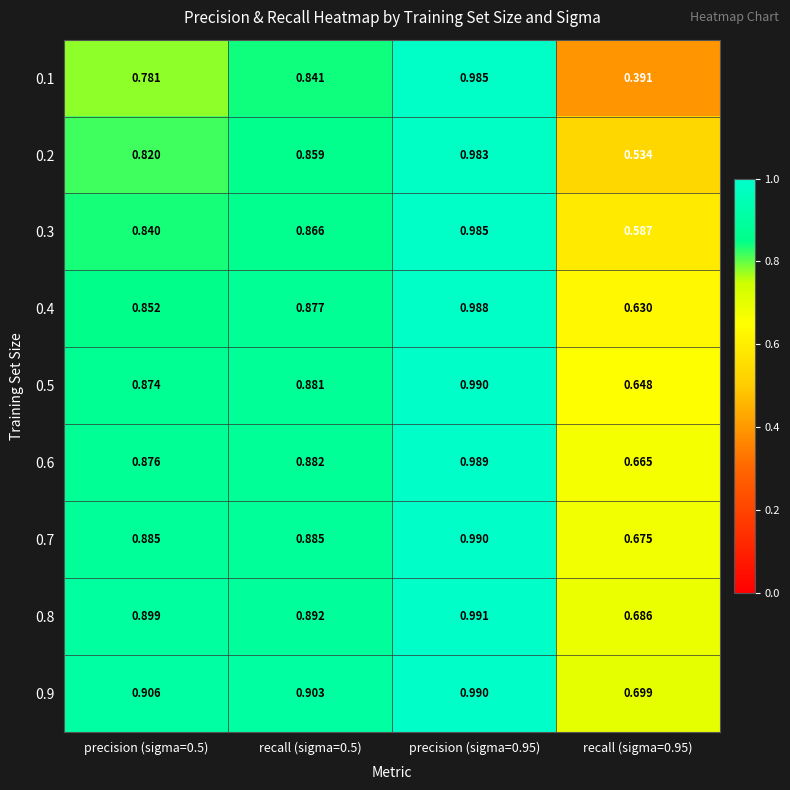

Between precision (sigma=0.5) and precision (sigma=0.95), which series saw the biggest shift?

0.1